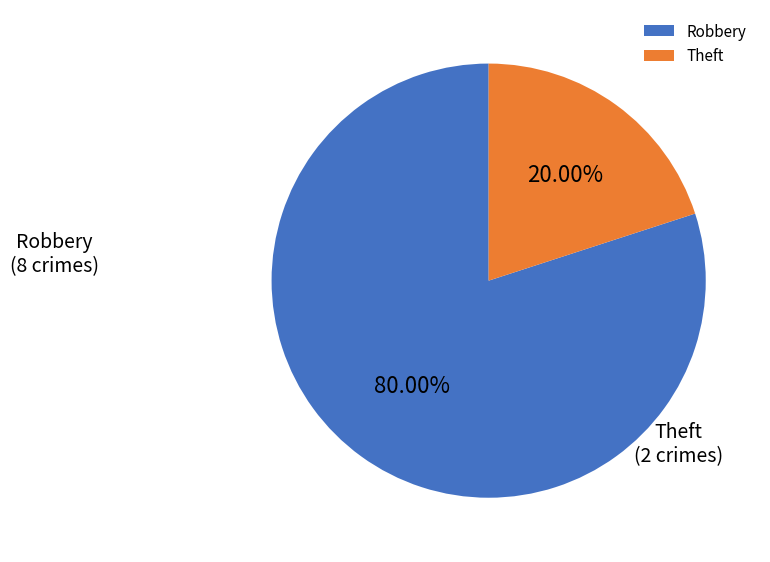

What percentage is the Robbery slice, to the nearest percent?

80%